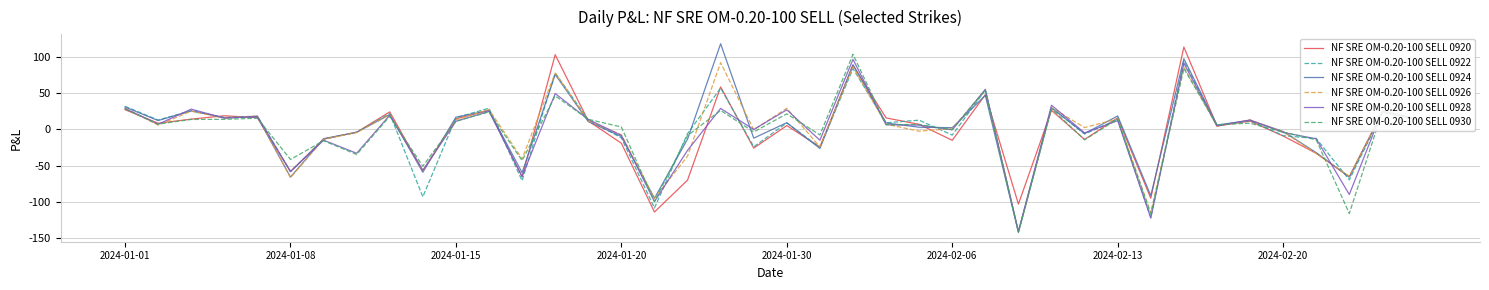

What is the minimum value shown in the chart?

-141.6